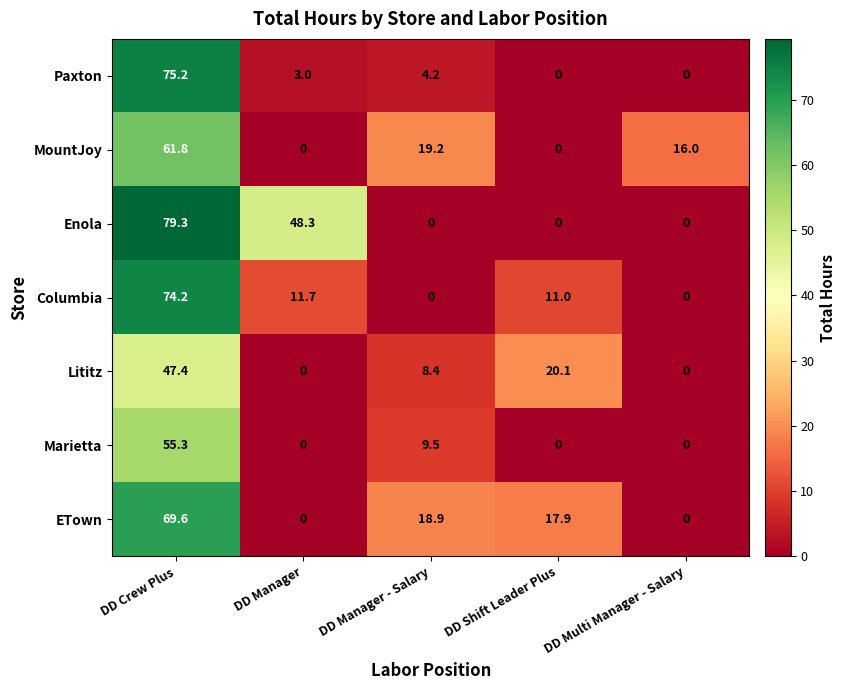

Where is Marietta nearest to the value 27?

DD Manager - Salary